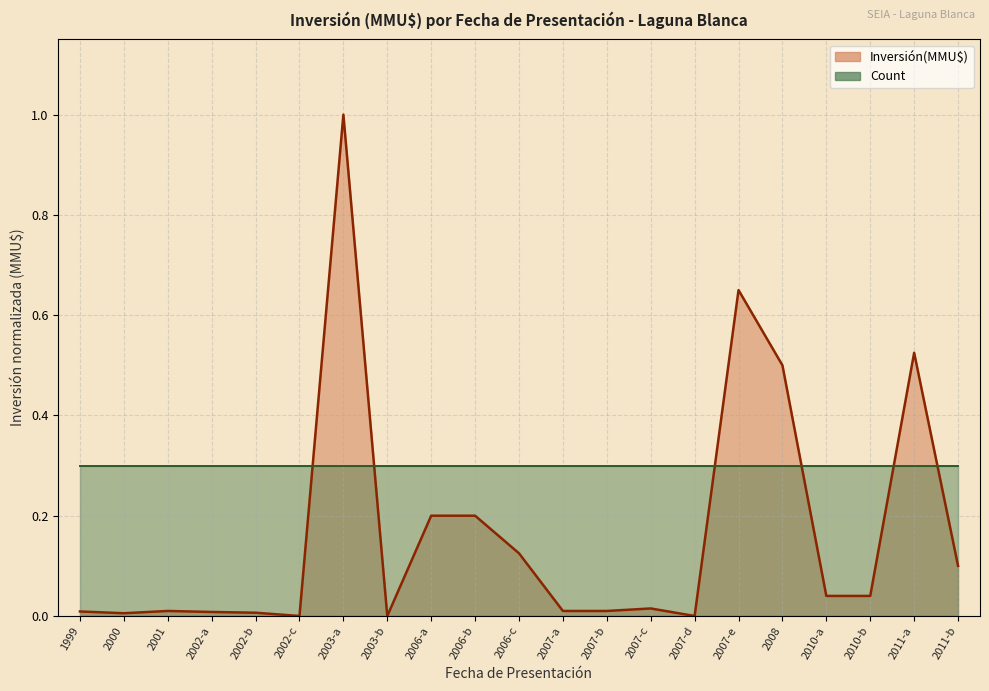

At which label is Inversión(MMU$) line closest to 0?

2002-c